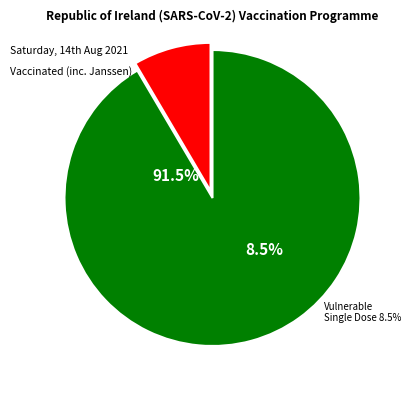

Is it true that 0 is 1% of the pie?

False